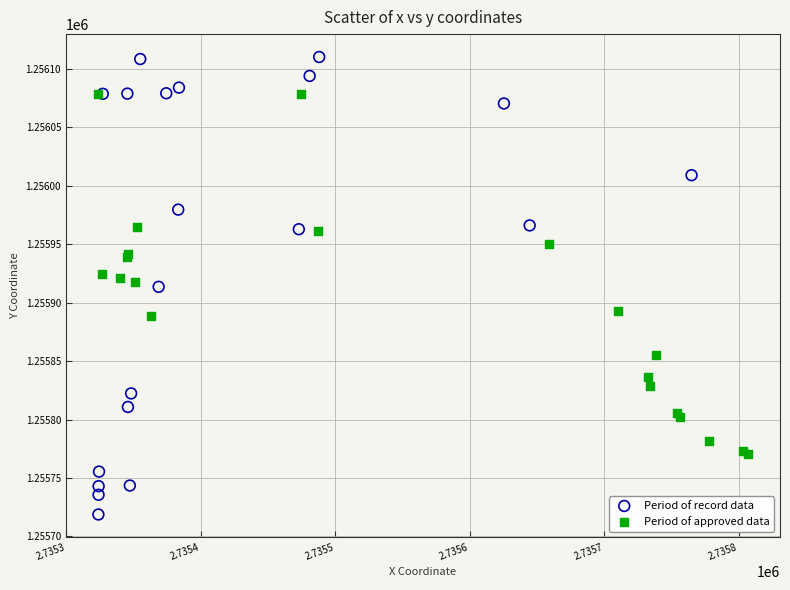

Which series contains the highest Y value?

Period of record data